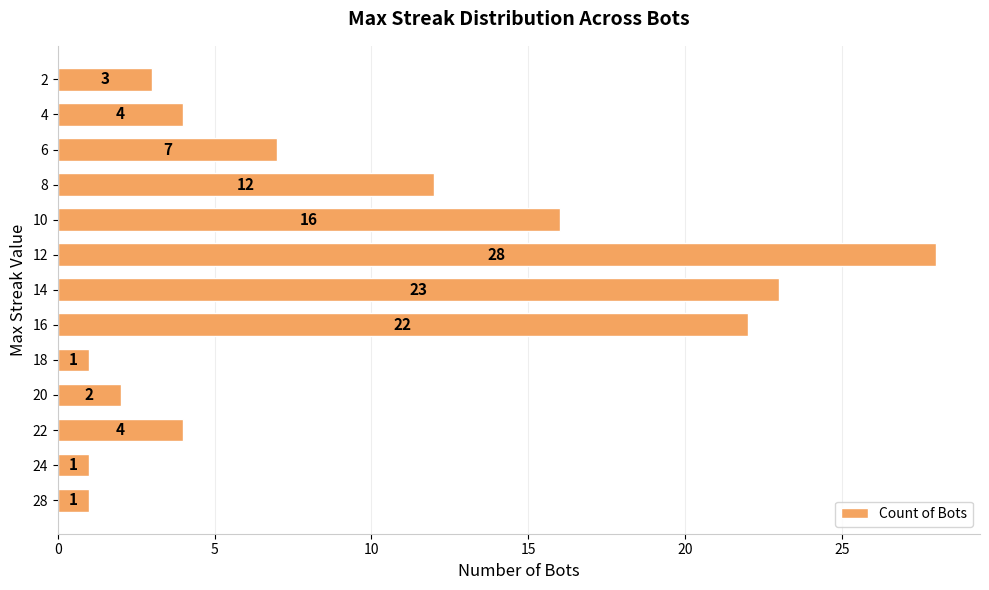

What is the ratio of the value at 12 to the value at 8?

2.3